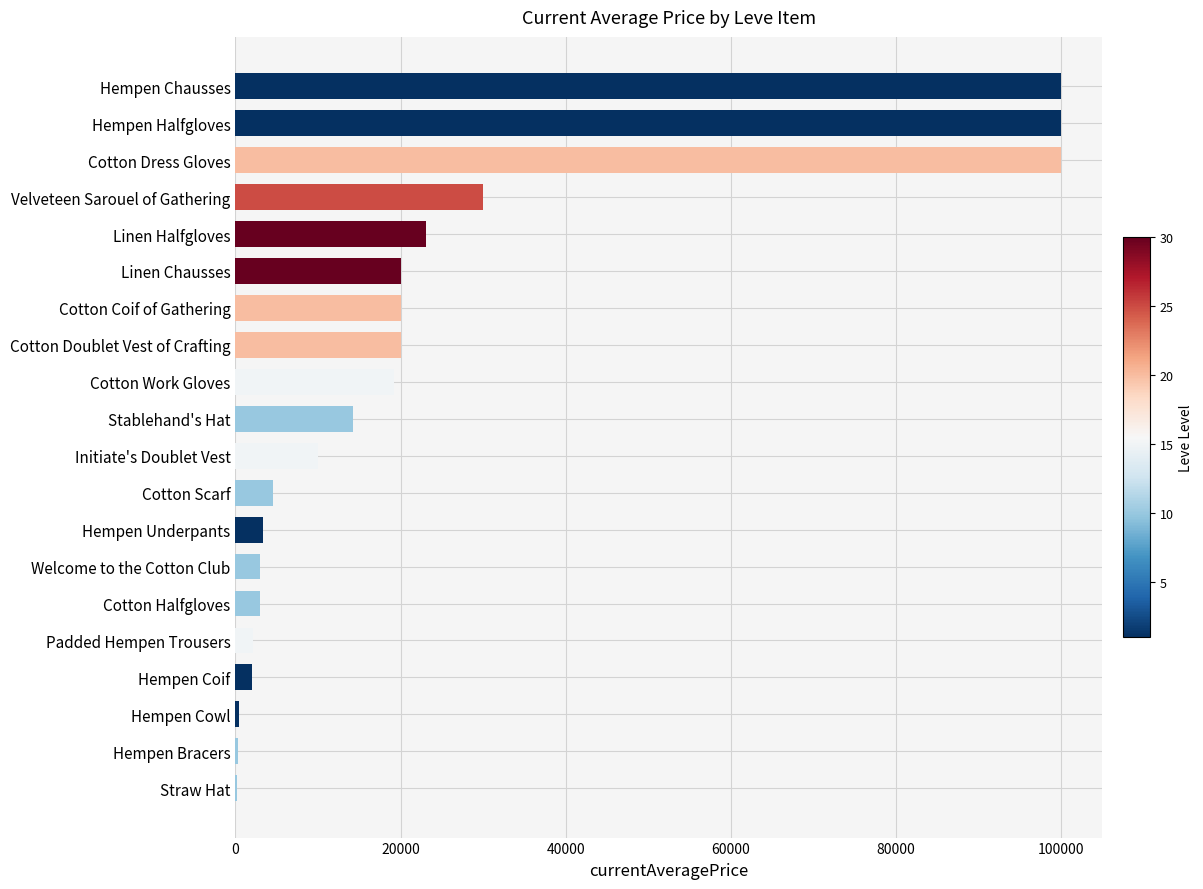

Approximately how many times larger is the value at Welcome to the Cotton Club compared to Cotton Halfgloves?

1.0